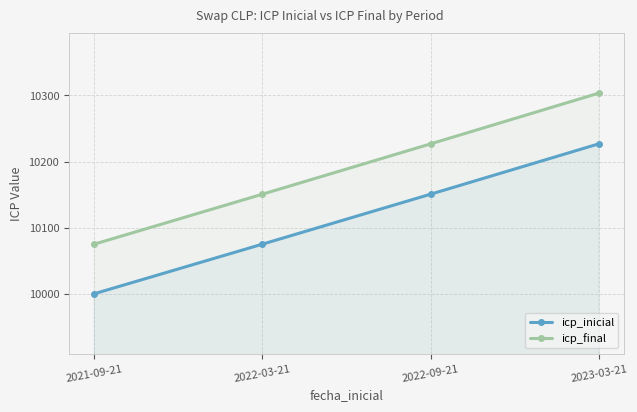

At which category is the sum across all series the highest?

2023-03-21